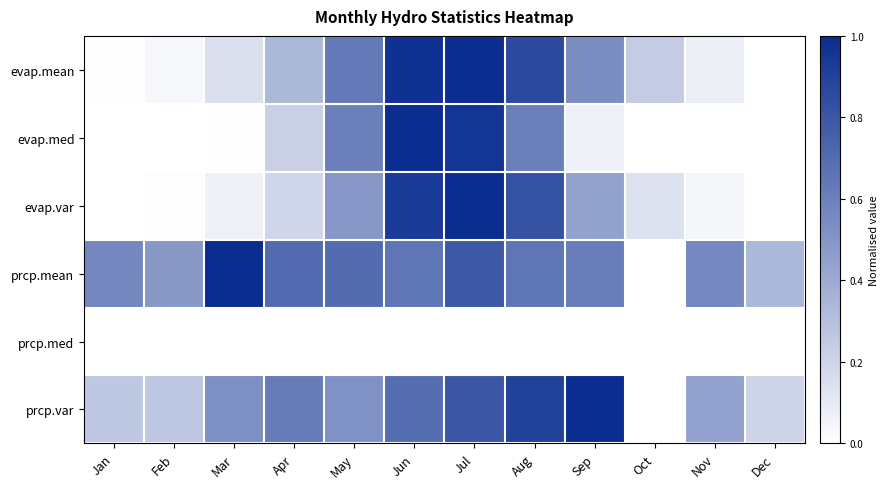

Reading left to right, list all the values displayed in this chart.

evap.mean: Jan=0.0	Feb=0.0	Mar=0.1	Apr=0.3	May=0.6	Jun=1.0	Jul=1.0	Aug=0.9	Sep=0.5	Oct=0.2	Nov=0.1	Dec=0.0
evap.med: Jan=0.0	Feb=0.0	Mar=0.0	Apr=0.2	May=0.6	Jun=1.0	Jul=1.0	Aug=0.6	Sep=0.1	Oct=0.0	Nov=0.0	Dec=0.0
evap.var: Jan=0.0	Feb=0.0	Mar=0.1	Apr=0.2	May=0.5	Jun=0.9	Jul=1.0	Aug=0.8	Sep=0.4	Oct=0.1	Nov=0.0	Dec=0.0
prcp.mean: Jan=0.6	Feb=0.5	Mar=1.0	Apr=0.7	May=0.7	Jun=0.7	Jul=0.8	Aug=0.7	Sep=0.6	Oct=0.0	Nov=0.6	Dec=0.3
prcp.med: Jan=0.0	Feb=0.0	Mar=0.0	Apr=0.0	May=0.0	Jun=0.0	Jul=0.0	Aug=0.0	Sep=0.0	Oct=0.0	Nov=0.0	Dec=0.0
prcp.var: Jan=0.3	Feb=0.3	Mar=0.5	Apr=0.6	May=0.5	Jun=0.7	Jul=0.8	Aug=0.9	Sep=1.0	Oct=0.0	Nov=0.4	Dec=0.2